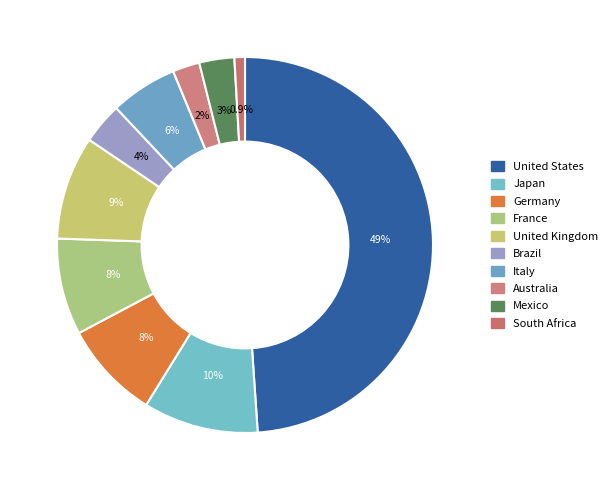

Which category has the smallest portion of the pie?

South Africa